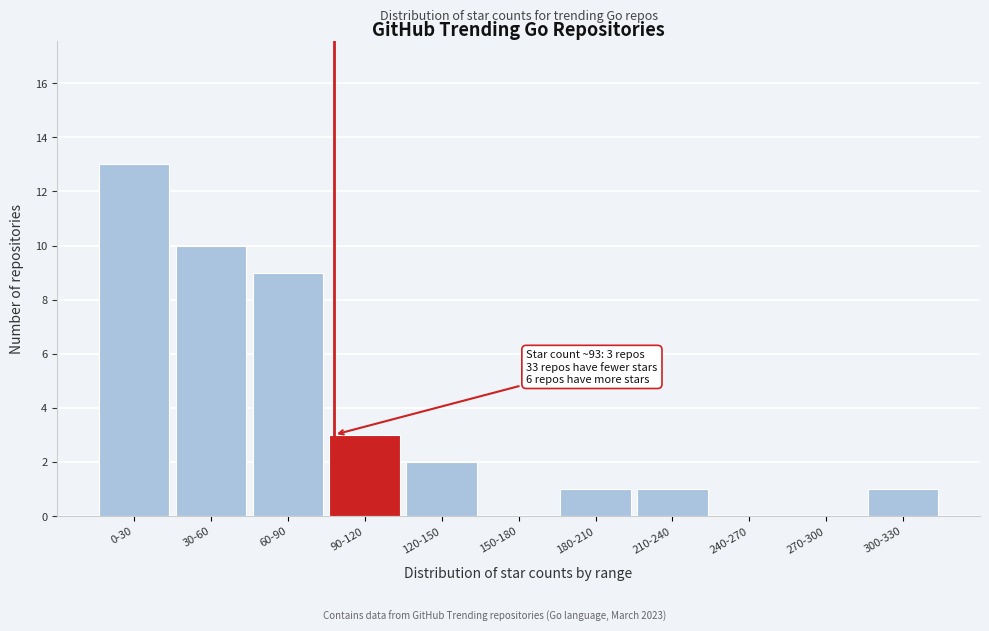

Reading right to left, what are all the values shown in this chart?

300-330=1	270-300=0	240-270=0	210-240=1	180-210=1	150-180=0	120-150=2	90-120=3	60-90=9	30-60=10	0-30=13